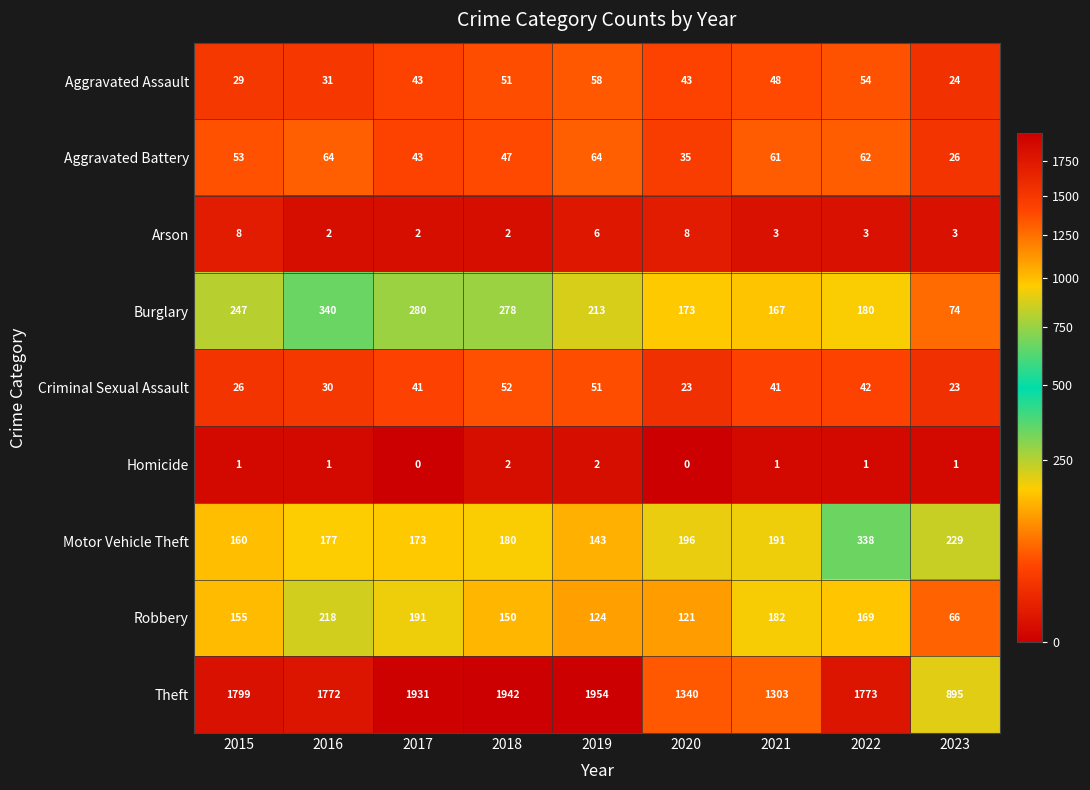

Is it true that Aggravated Battery equals 16 at 2018?

False